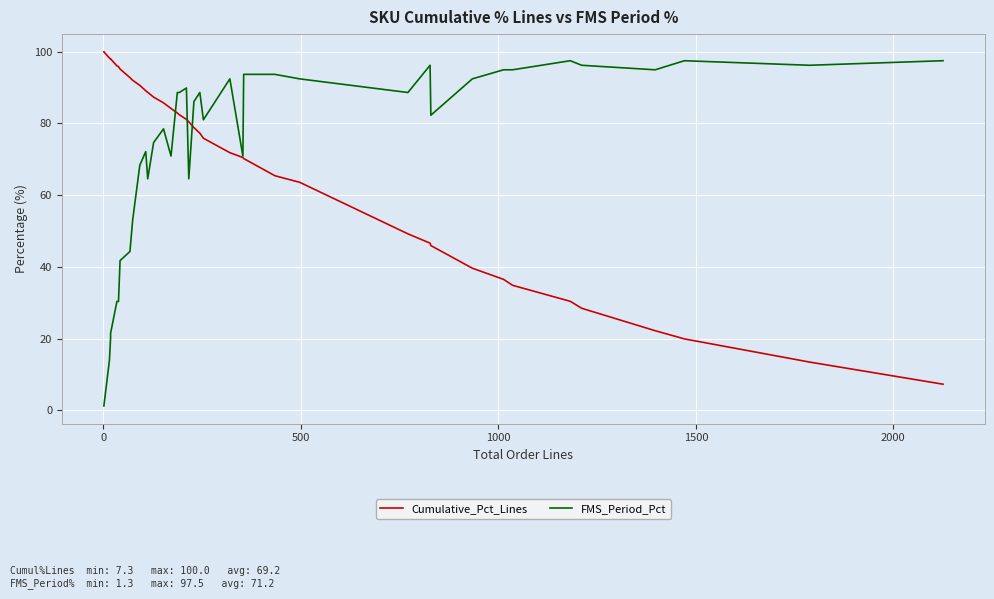

True or false: FMS_Period_Pct and Cumulative_Pct_Lines intersect in this chart.

True